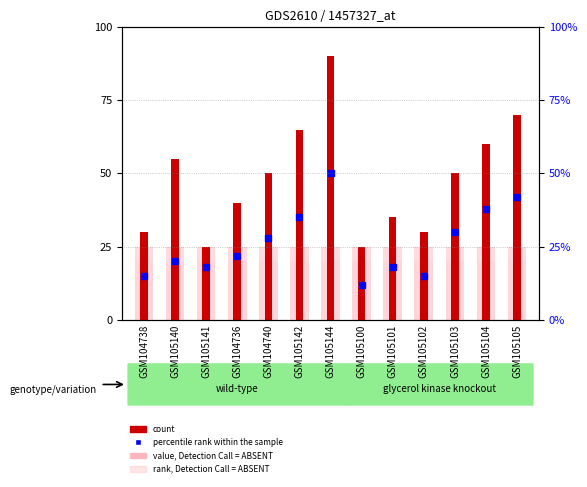

Which category has the lowest value in the value, Detection Call = ABSENT series?

GSM104738